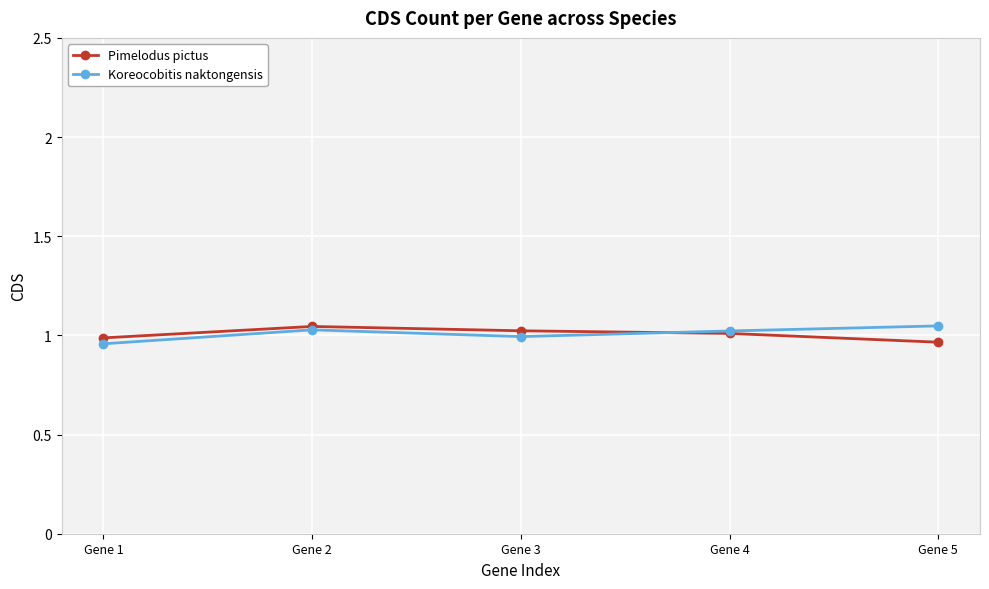

At how many categories does at least one series exceed 0?

5